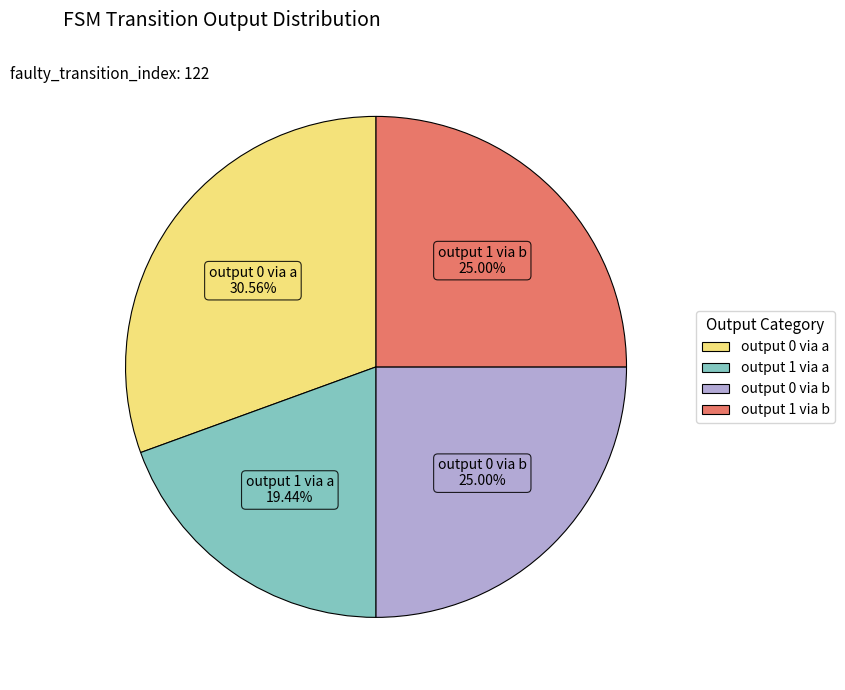

Between output 0 via a and output 1 via b, which is larger?

output 0 via a